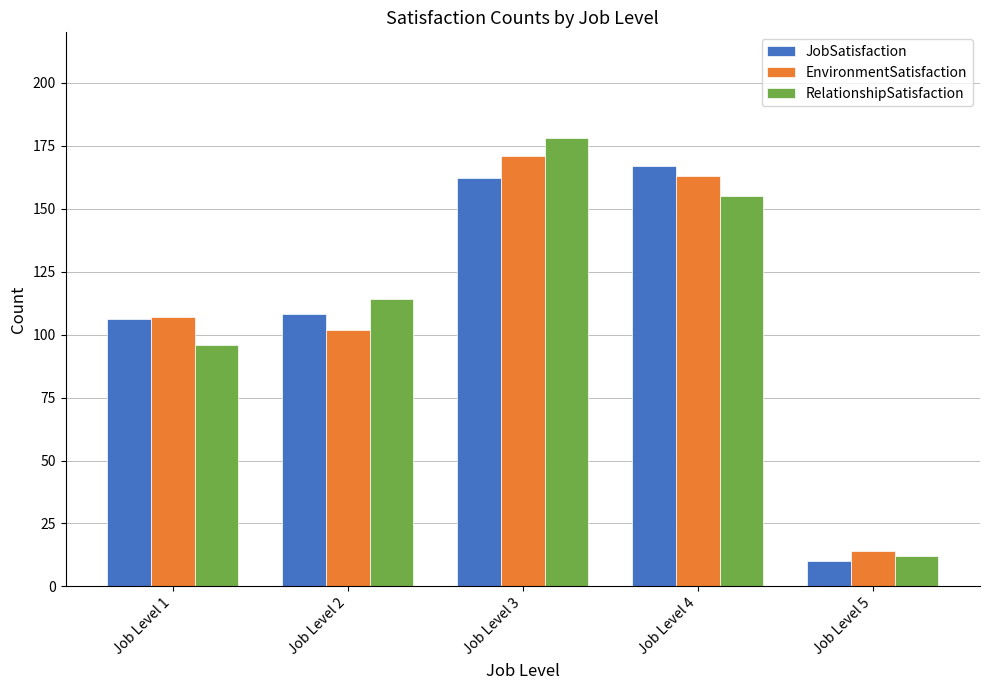

What value does the RelationshipSatisfaction series have at Job Level 4?

155